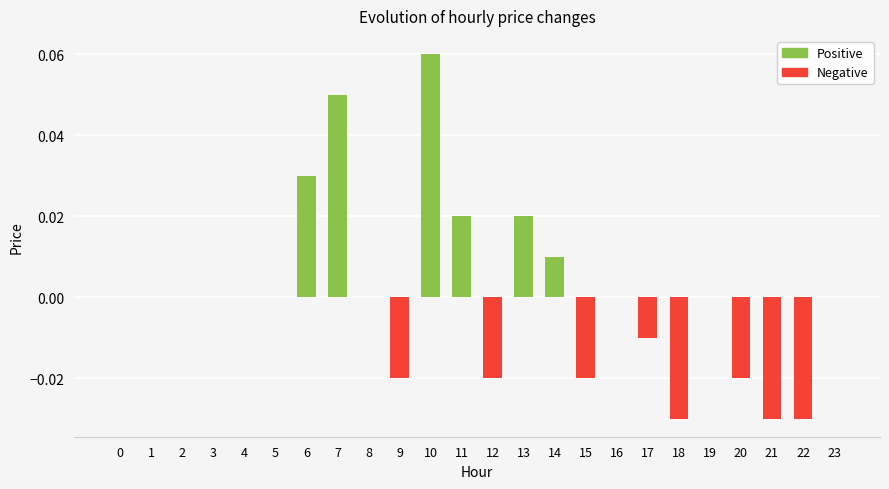

Reading left to right, list all the values displayed in this chart.

Positive: 0.0	0.0	0.0	0.0	0.0	0.0	0.0	0.1	0.0	0.0	0.1	0.0	0.0	0.0	0.0	0.0	0.0	0.0	0.0	0.0	0.0	0.0	0.0	0.0
Negative: 0.0	0.0	0.0	0.0	0.0	0.0	0.0	0.0	0.0	-0.0	0.0	0.0	-0.0	0.0	0.0	-0.0	0.0	-0.0	-0.0	0.0	-0.0	-0.0	-0.0	0.0